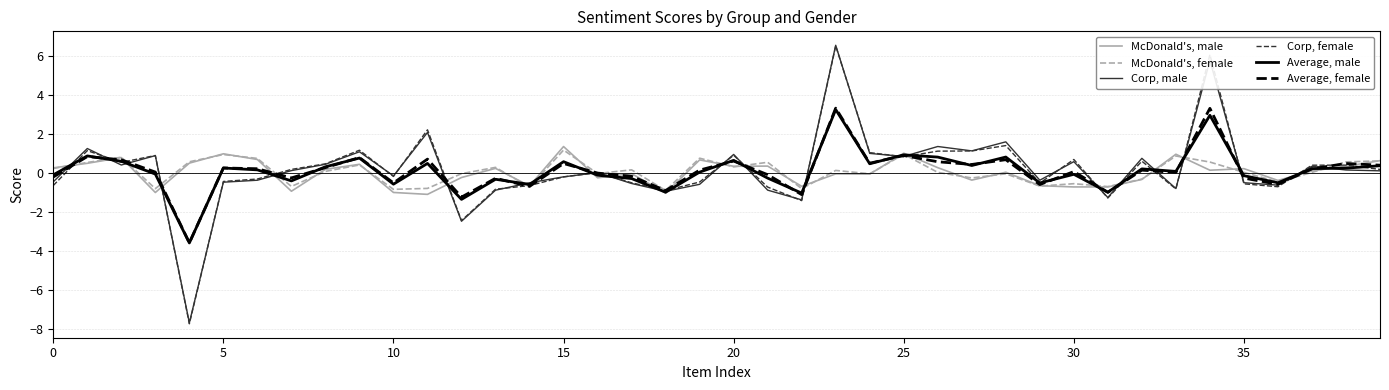

What is the minimum value for Corp, male?

-7.7